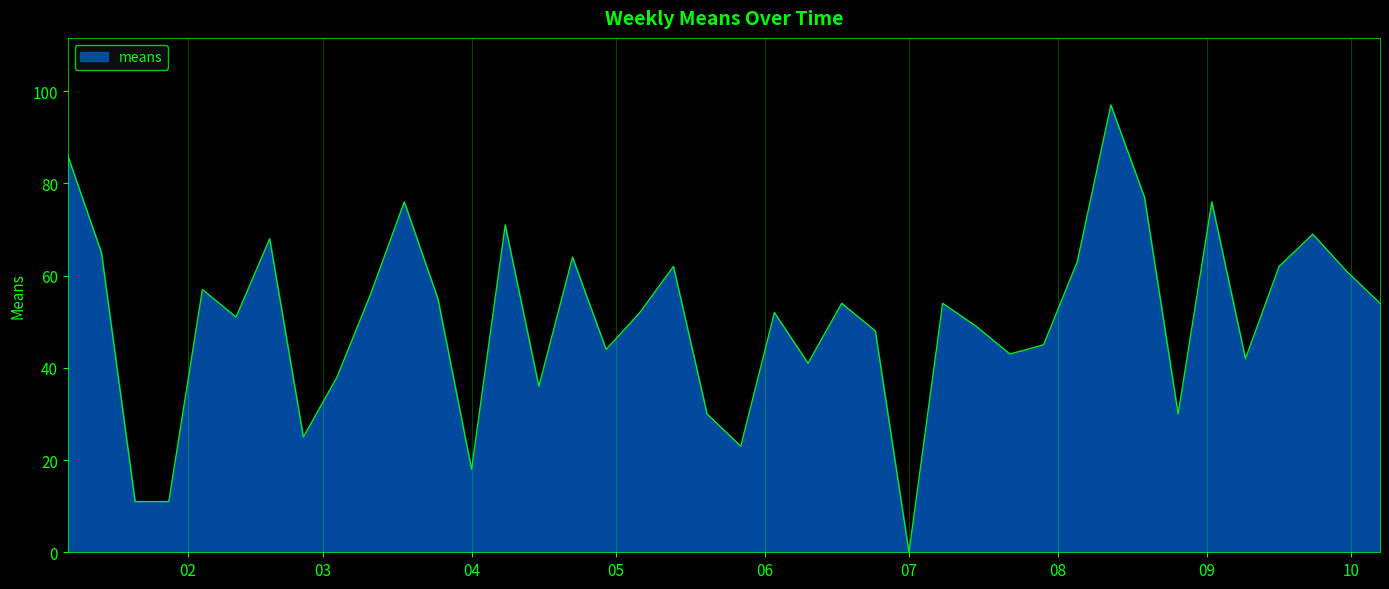

How many values are above zero?

39